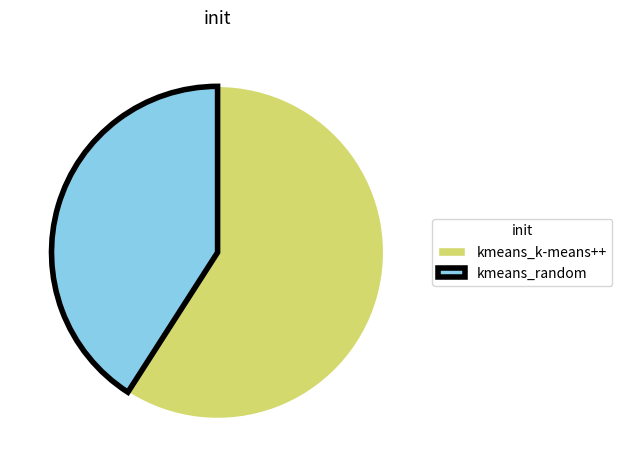

Do kmeans_k-means++ and kmeans_random together represent more than half of the pie?

Yes